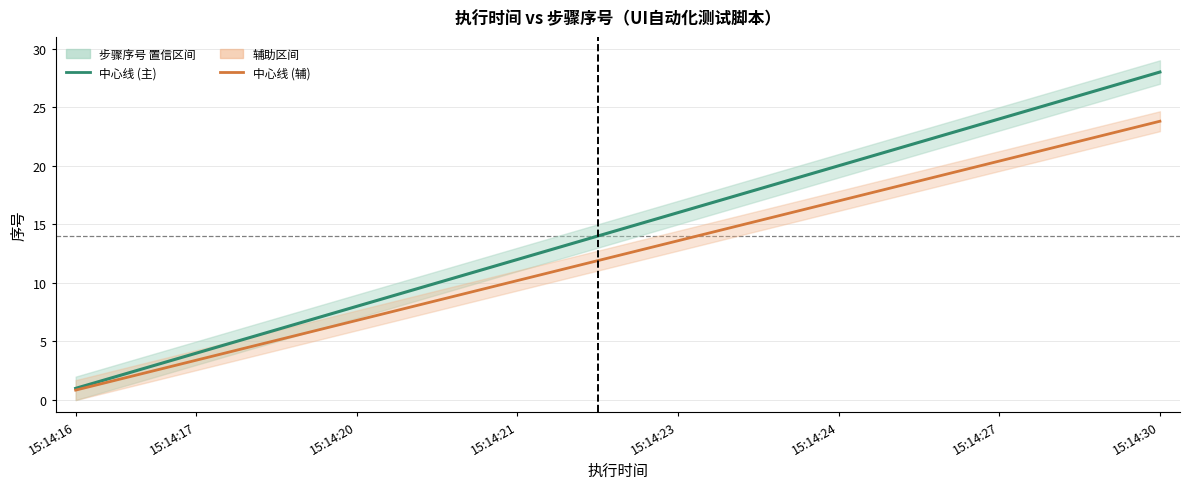

Reading left to right, list all the values displayed in this chart.

步骤序号 (中心线): 1.0	2.0	3.0	4.0	5.0	6.0	7.0	8.0	9.0	10.0	11.0	12.0	13.0	14.0	15.0	16.0	17.0	18.0	19.0	20.0	21.0	22.0	23.0	24.0	25.0	26.0	27.0	28.0
步骤序号 (辅助中心线): 0.8	1.7	2.5	3.4	4.2	5.1	6.0	6.8	7.6	8.5	9.3	10.2	11.0	11.9	12.8	13.6	14.4	15.3	16.1	17.0	17.8	18.7	19.6	20.4	21.2	22.1	22.9	23.8